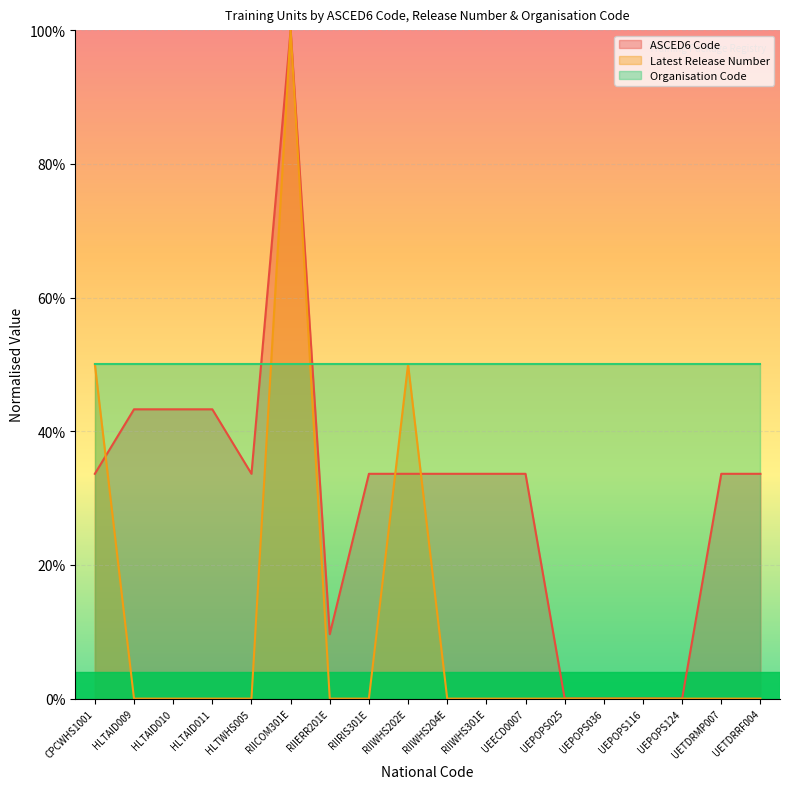

What are all the series names shown in the legend?

ASCED6 Code, Latest Release Number, Organisation Code